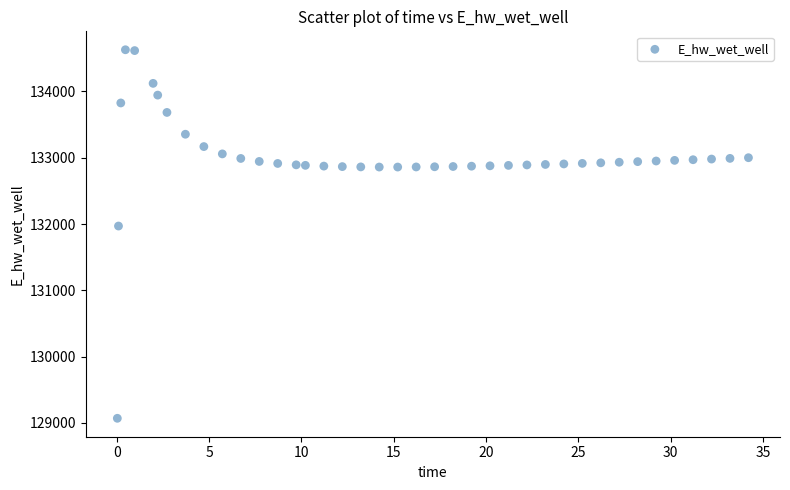

What is the range of X values (max minus min)?

34.2